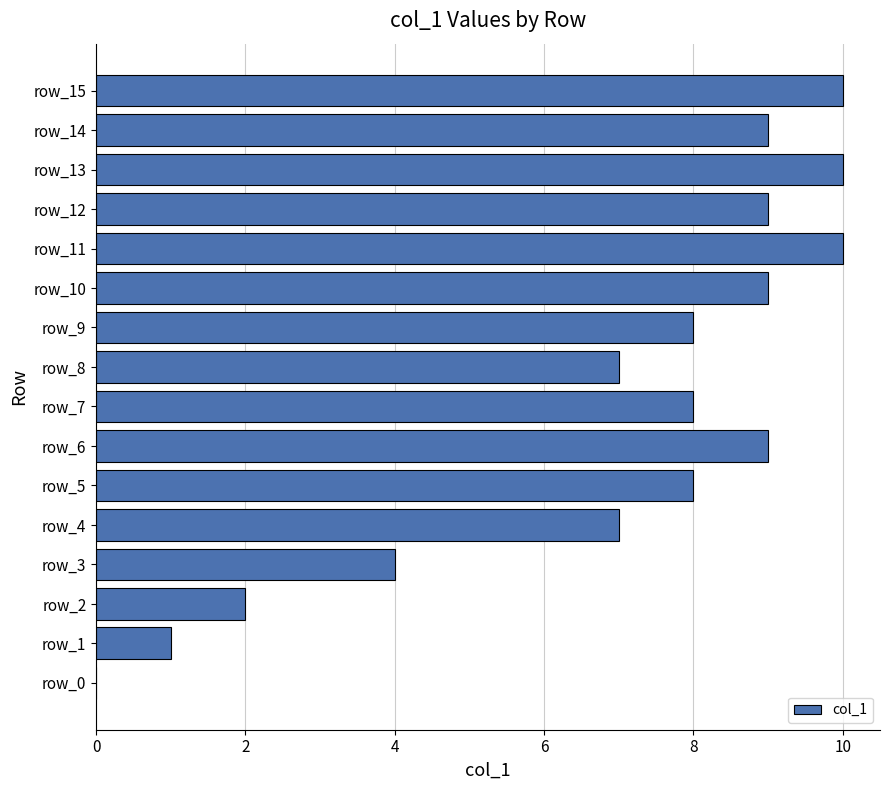

Is it true that the value at row_14 is 9?

True